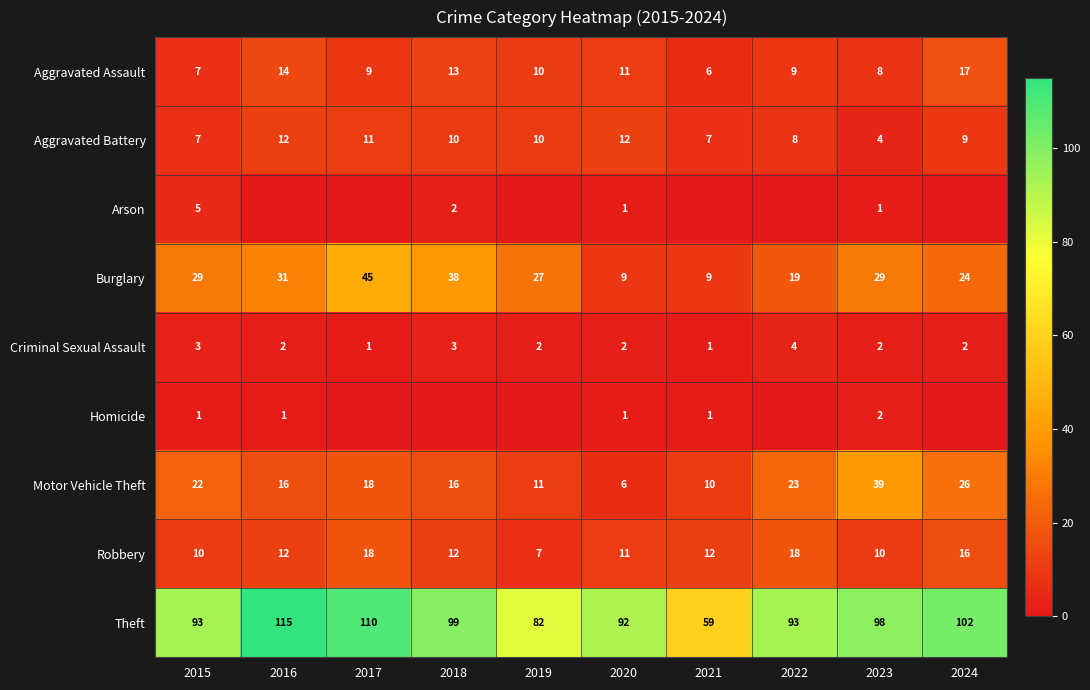

What is the greatest value displayed?

115